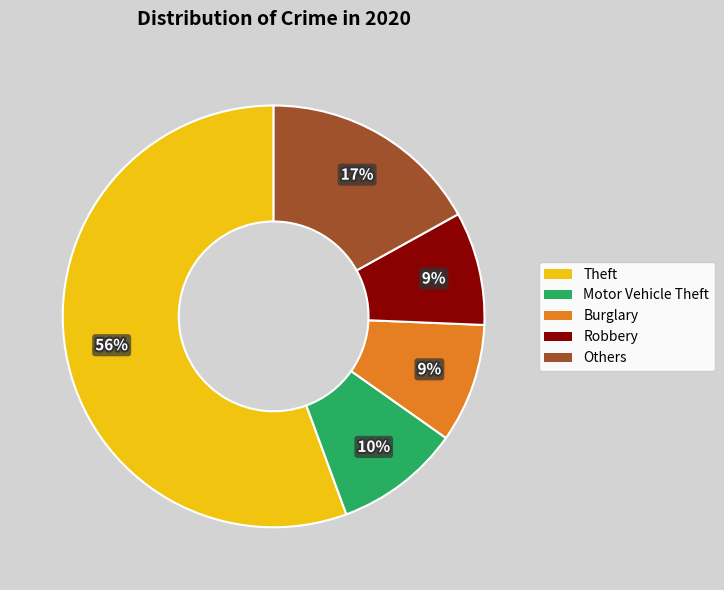

Is there any slice that represents more than half of the pie?

Yes